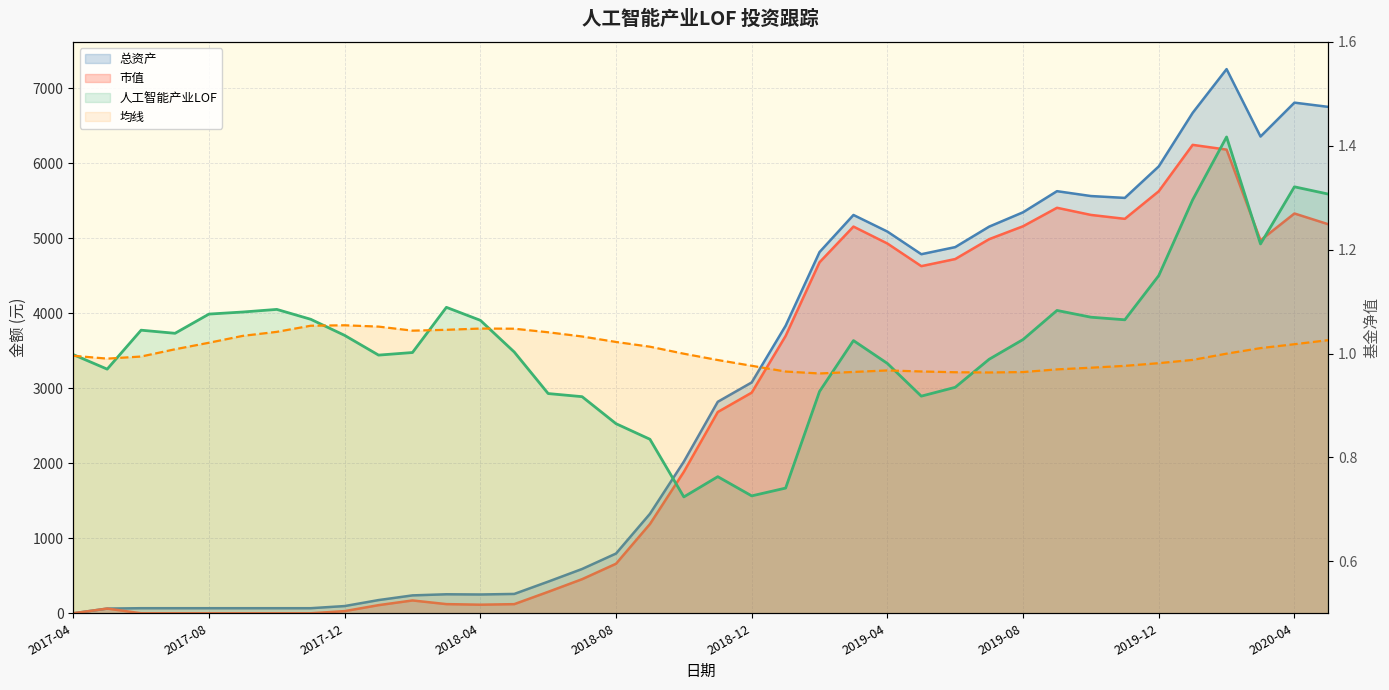

Does the chart display data point markers on the line(s)?

No